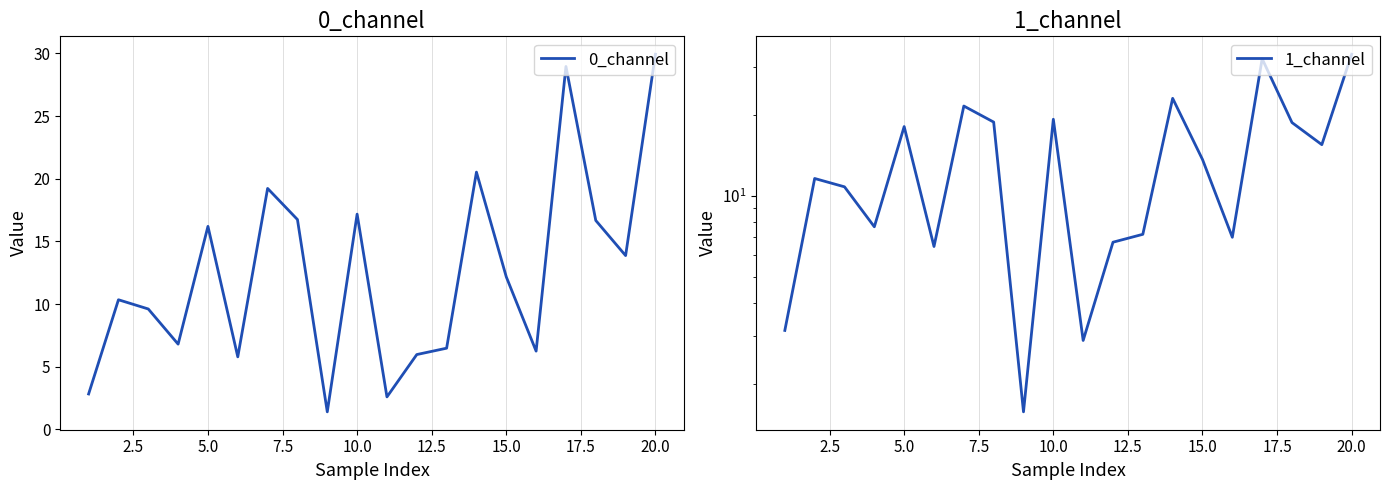

Does the chart display data point markers on the line(s)?

No